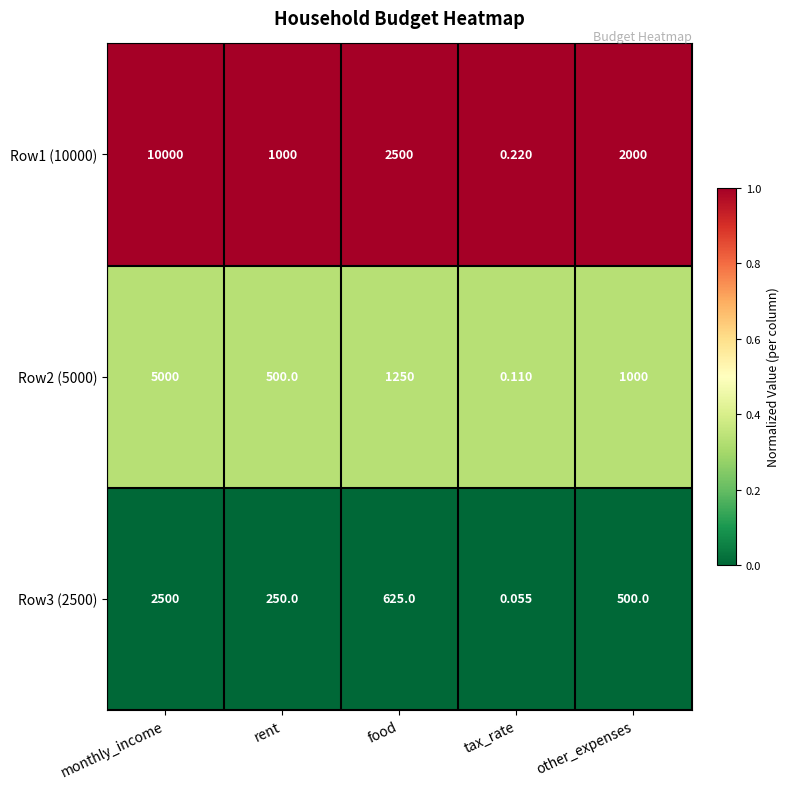

Rank the categories by Row1 (10000) value from highest to lowest.

monthly_income, food, other_expenses, rent, tax_rate